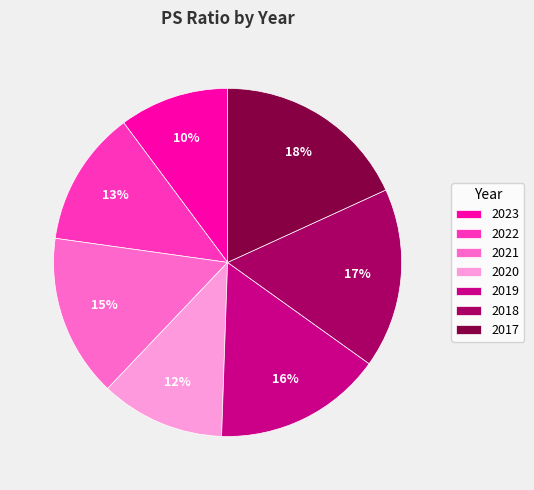

Is the sum of 2019 and 2021 greater than half?

No